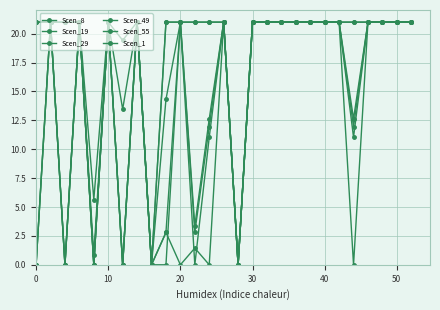

How many distinct data groups are displayed?

6